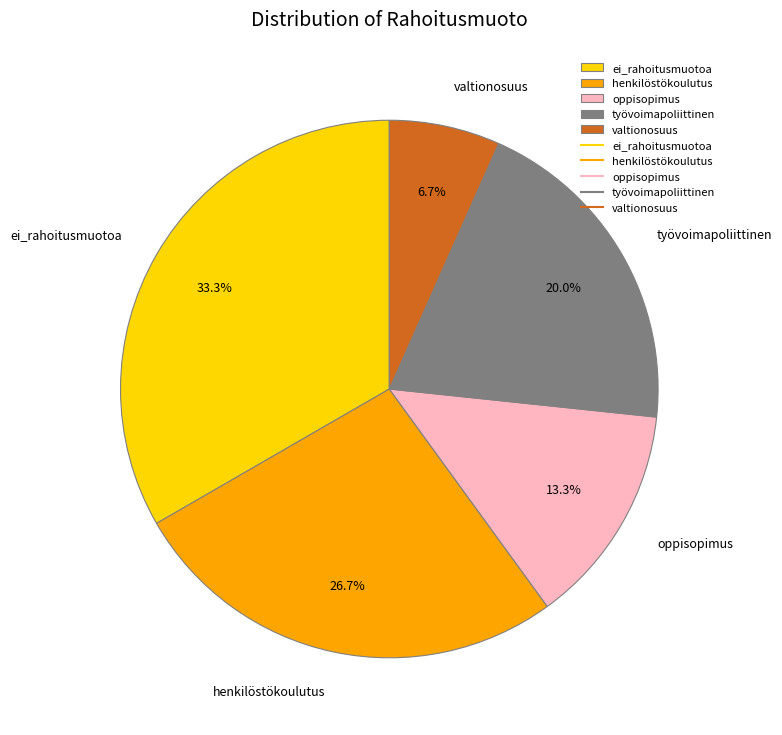

Which has a higher value, työvoimapoliittinen or oppisopimus?

työvoimapoliittinen